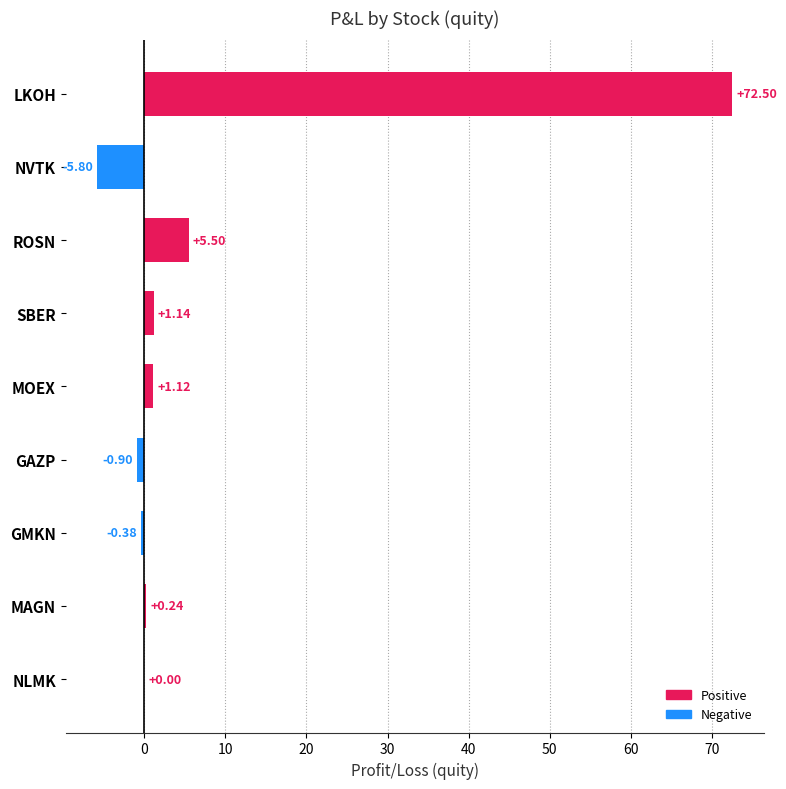

Which label corresponds to the largest value in the chart?

LKOH